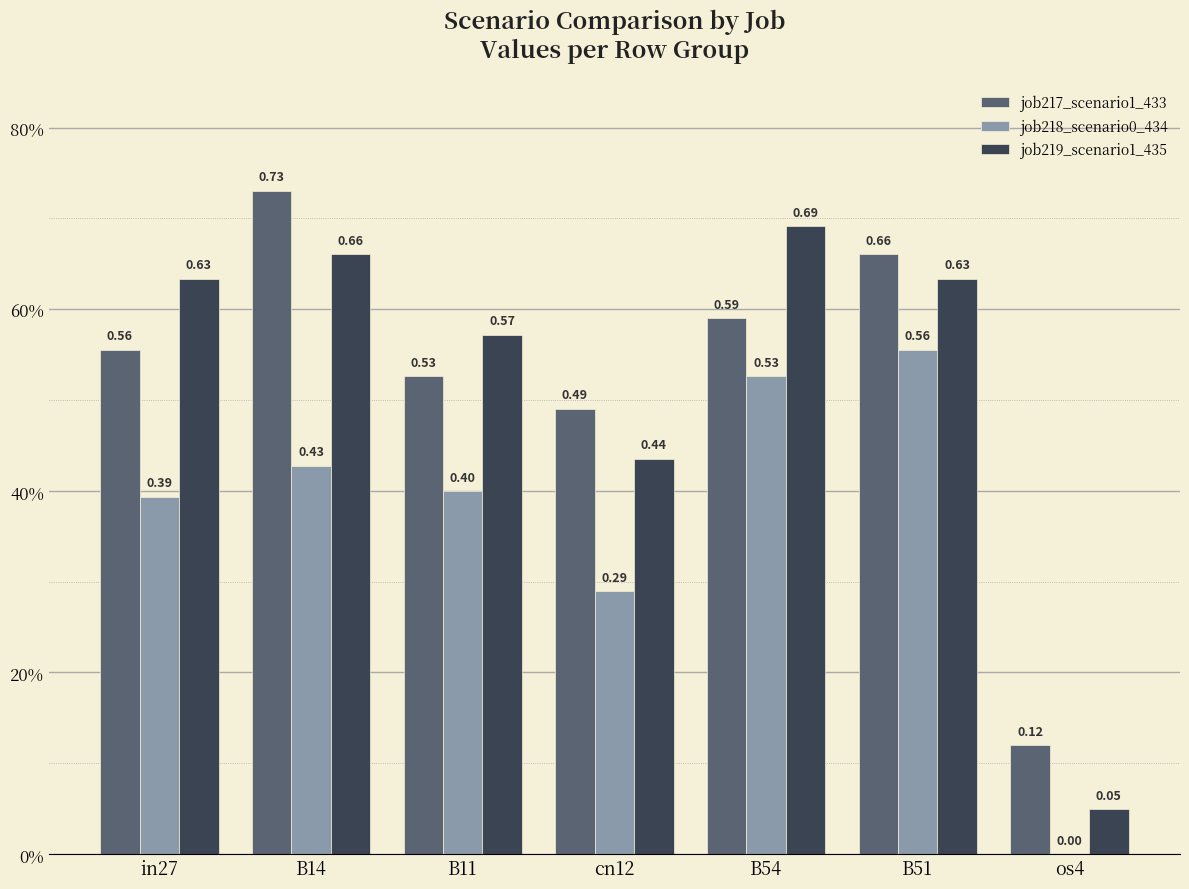

Is it true that job217_scenario1_433 equals 1.2 at B14?

False